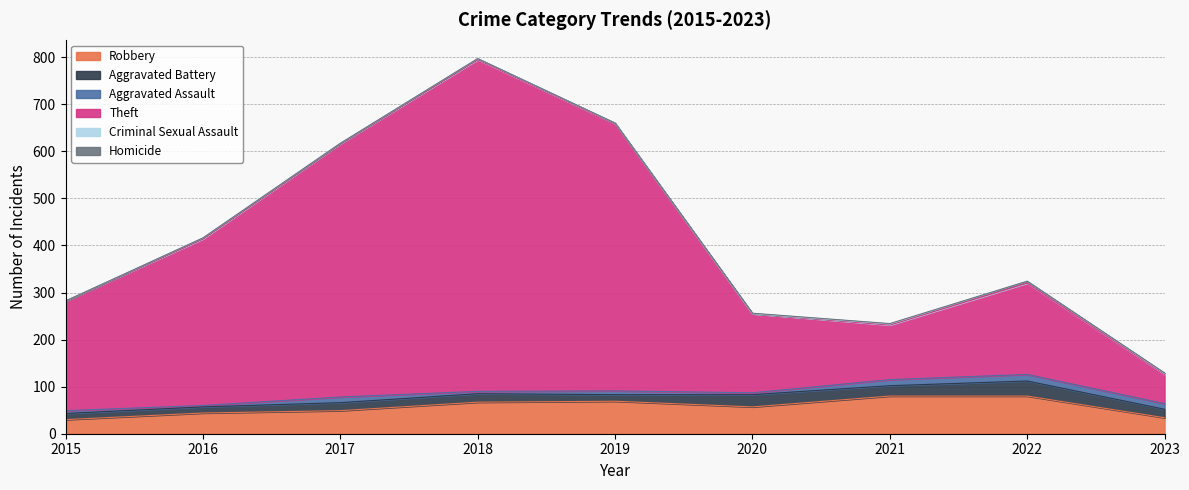

What is the lowest value of the Theft series?

62